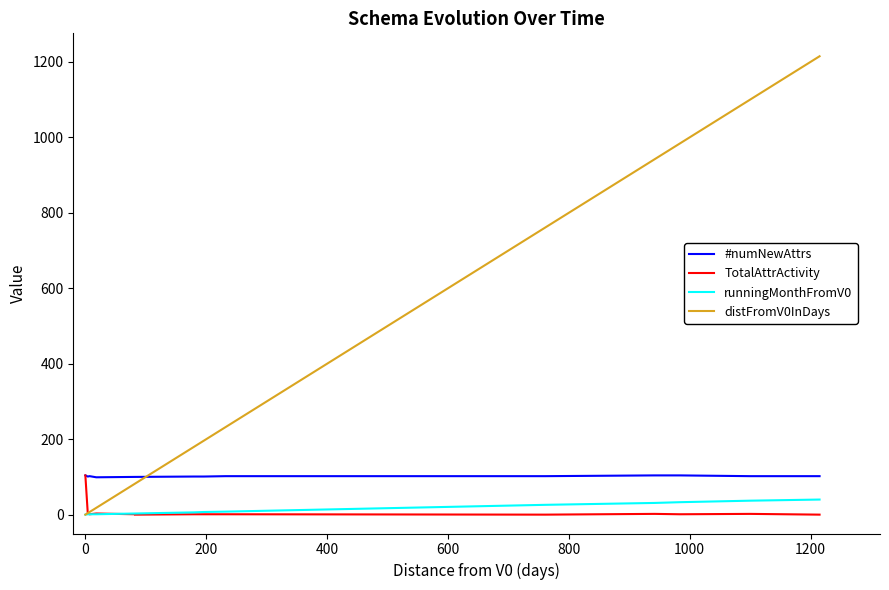

What is the sum of the TotalAttrActivity values at 0 and 400?

6